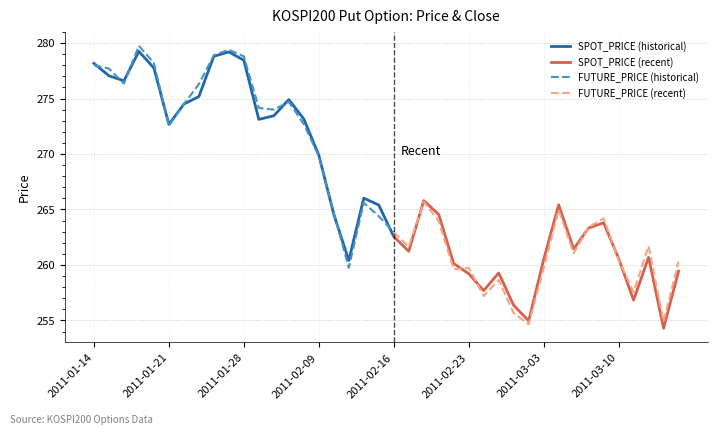

The FUTURE_PRICE (historical) series shows 262.9 at 2011-02-16. True or false?

True